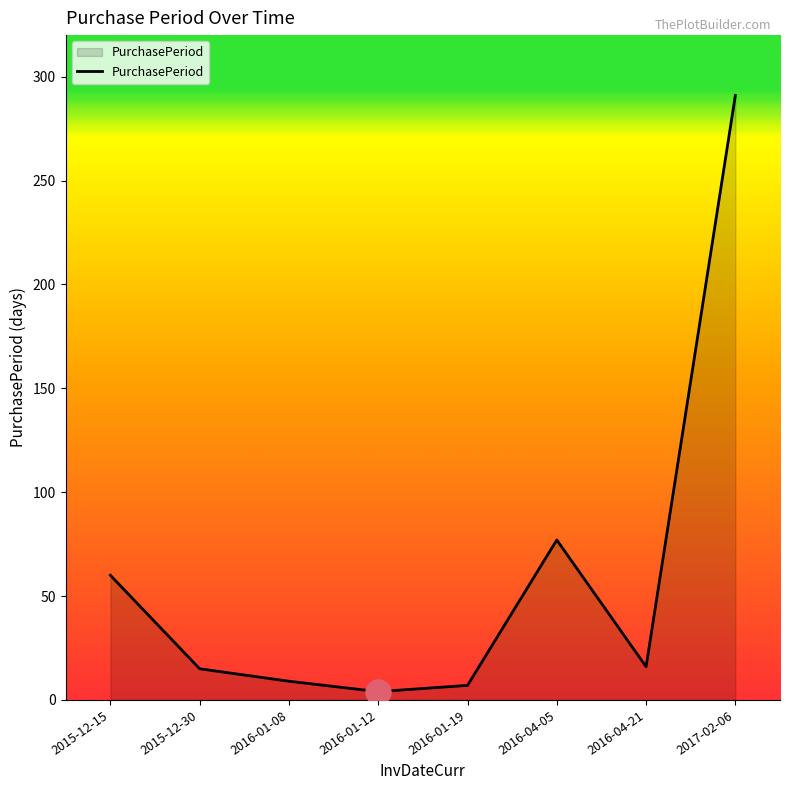

What is the change in value from 2016-04-21 to 2017-02-06?

+275